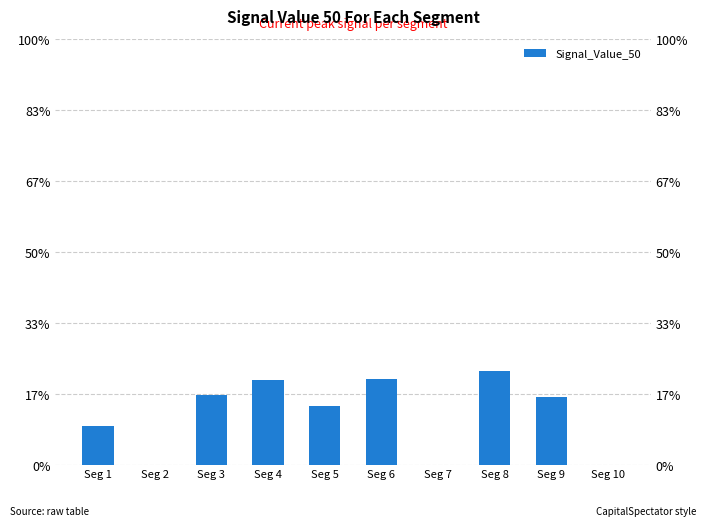

Reading left to right, list all the values displayed in this chart.

Seg 1=0.0	Seg 2=0.0	Seg 3=0.0	Seg 4=0.1	Seg 5=0.0	Seg 6=0.1	Seg 7=0.0	Seg 8=0.1	Seg 9=0.0	Seg 10=0.0